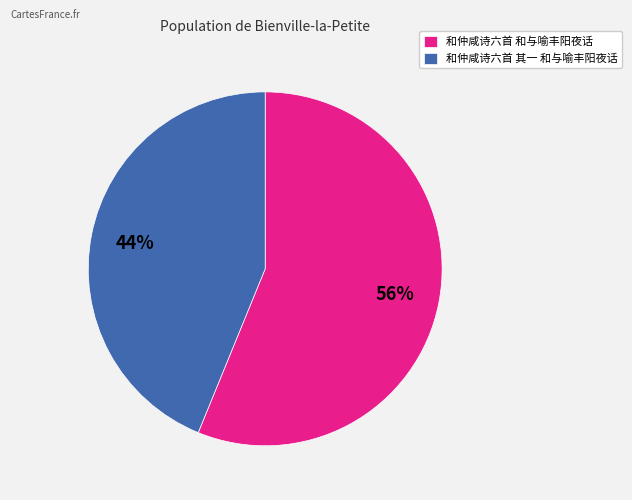

Combined, do 和仲咸诗六首 和与喻丰阳夜话 and 和仲咸诗六首 其一 和与喻丰阳夜话 account for over 50%?

Yes